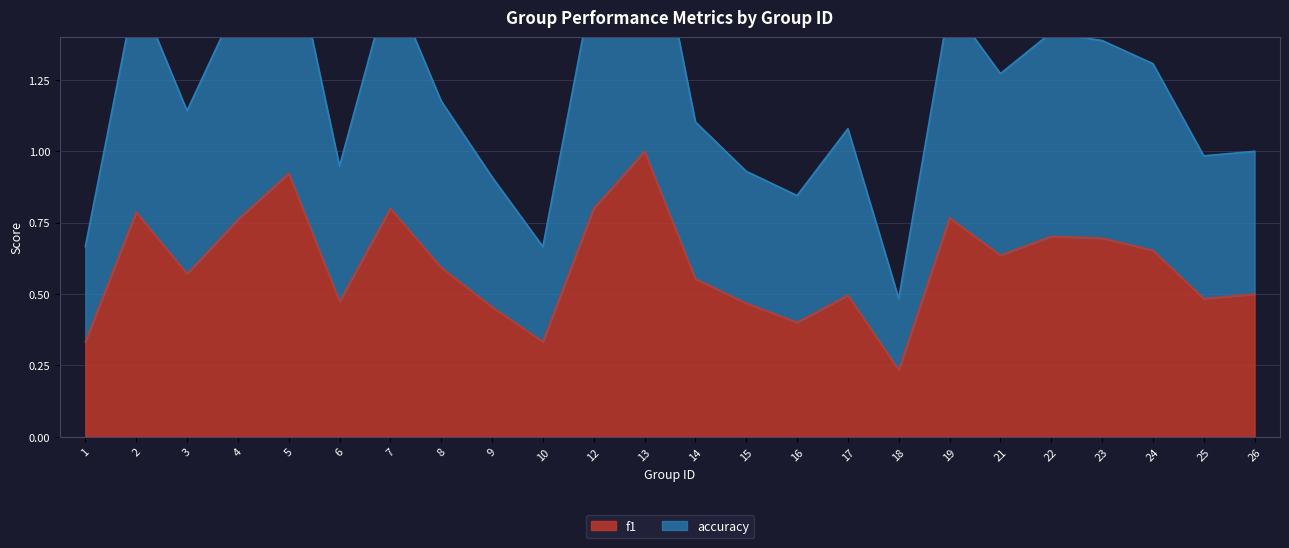

At which category does accuracy reach its first local peak?

2